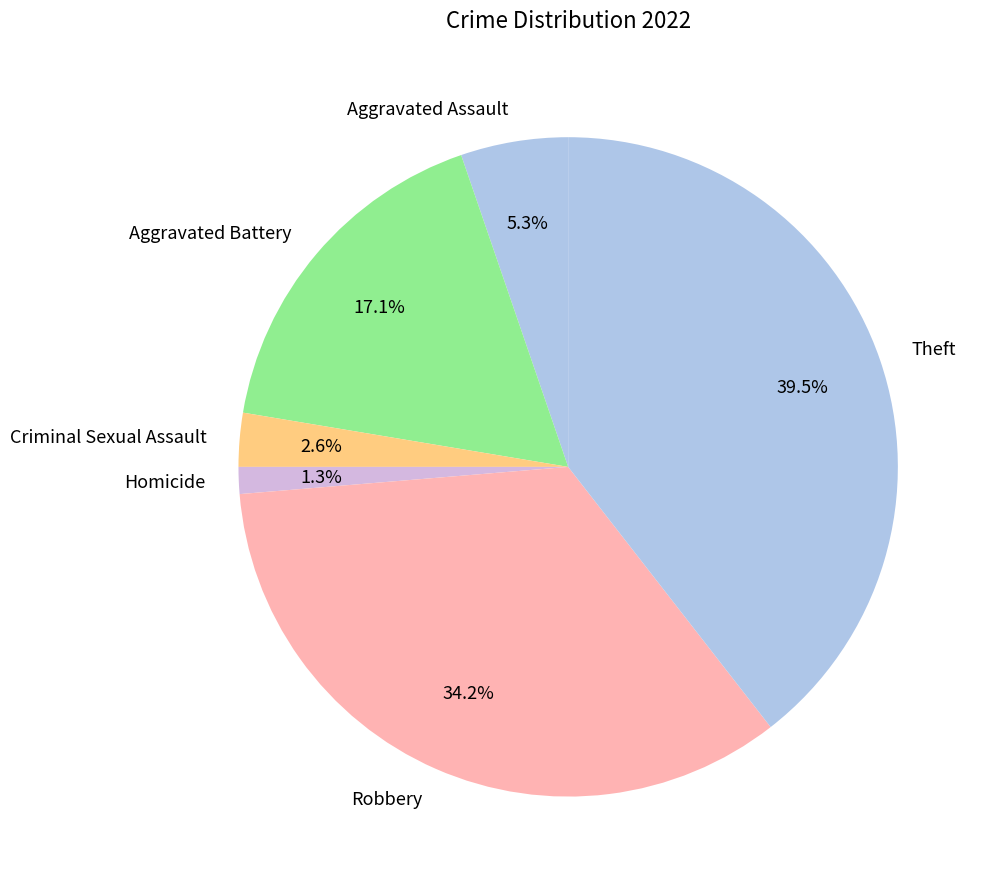

Does any single category account for the majority?

No